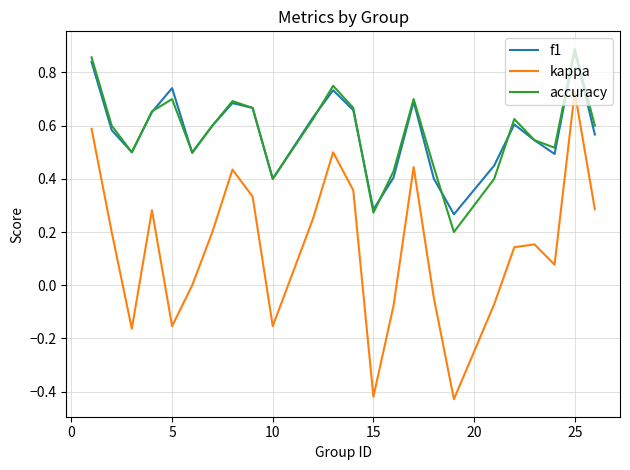

True or false: kappa and f1 intersect in this chart.

False